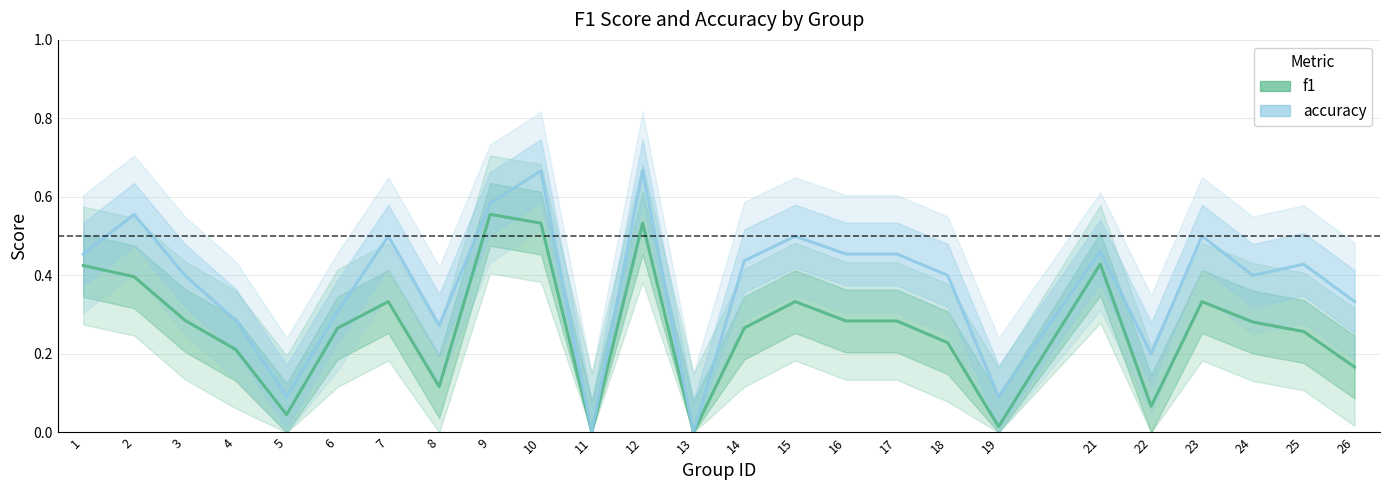

What is the difference between the second highest and second lowest values in the accuracy series?

0.7